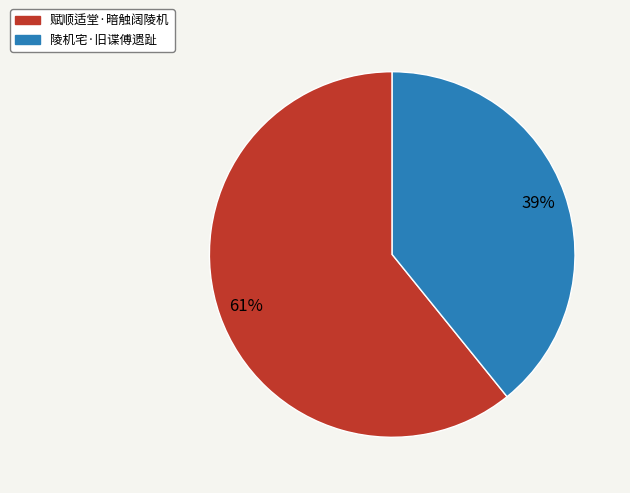

Count the number of slices in the pie.

2